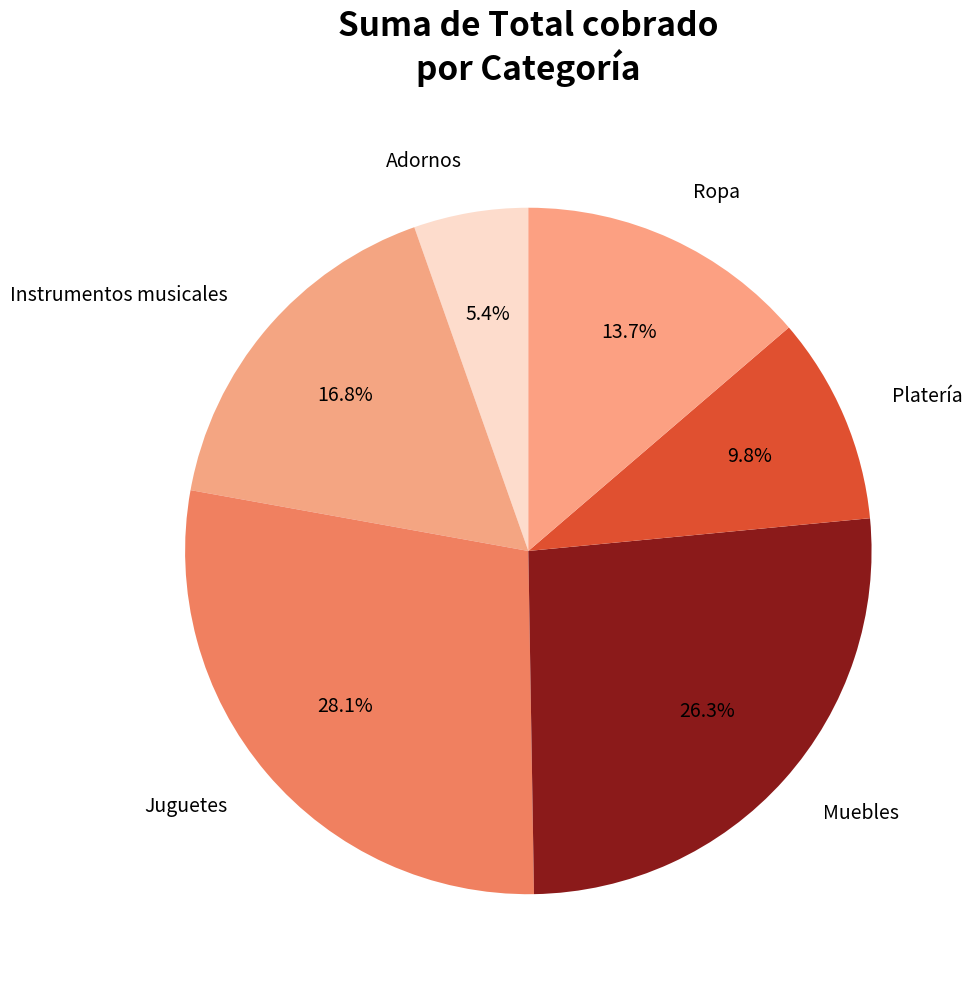

To the nearest percent, what is the difference between the Platería and Instrumentos musicales slice percentages?

7%